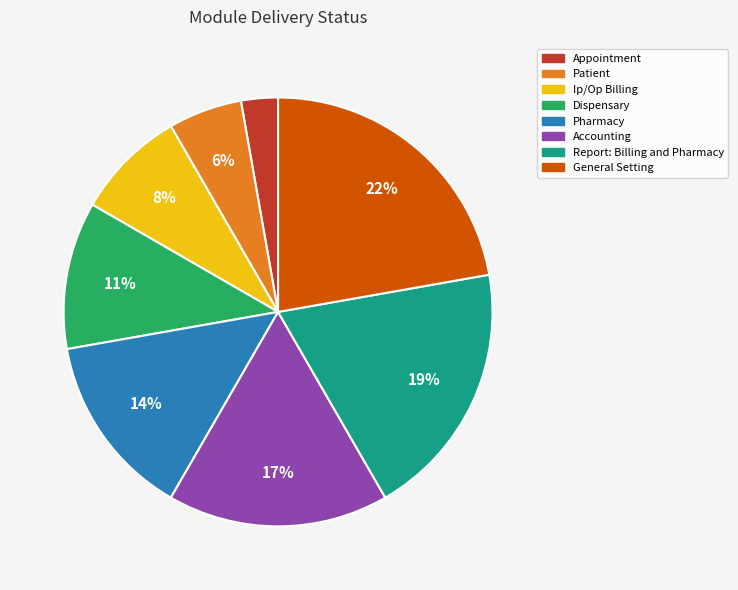

To the nearest percent, what is the difference between the largest and smallest slice percentages?

19%